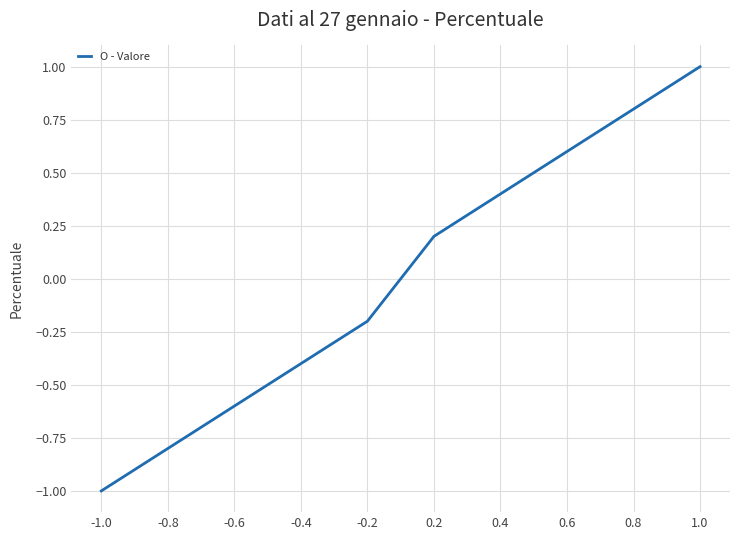

What is the difference between the maximum and minimum values?

2.0